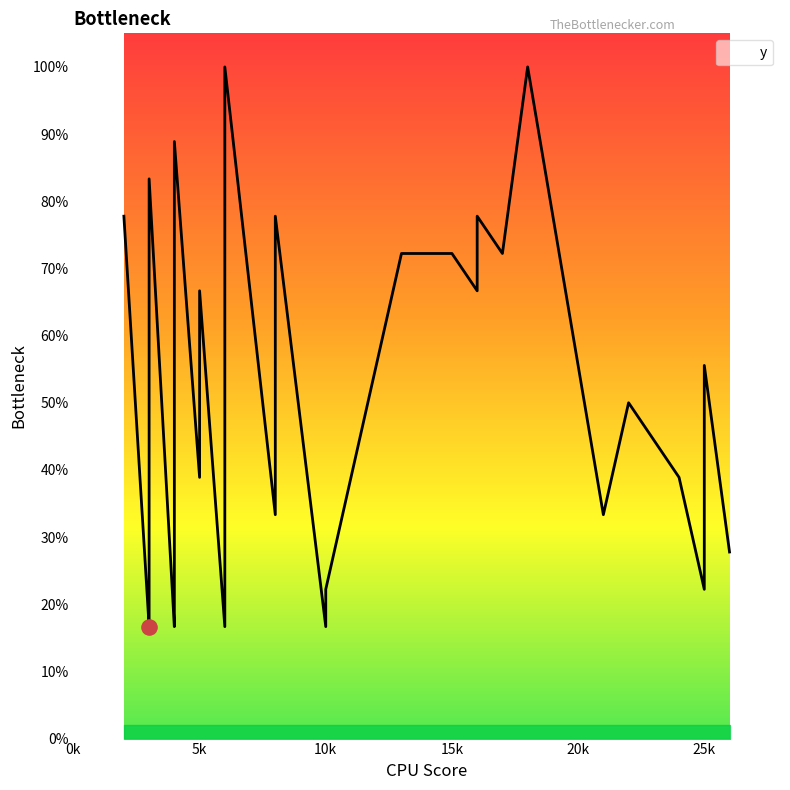

What is the change in value from 3 to 18?

+66.7